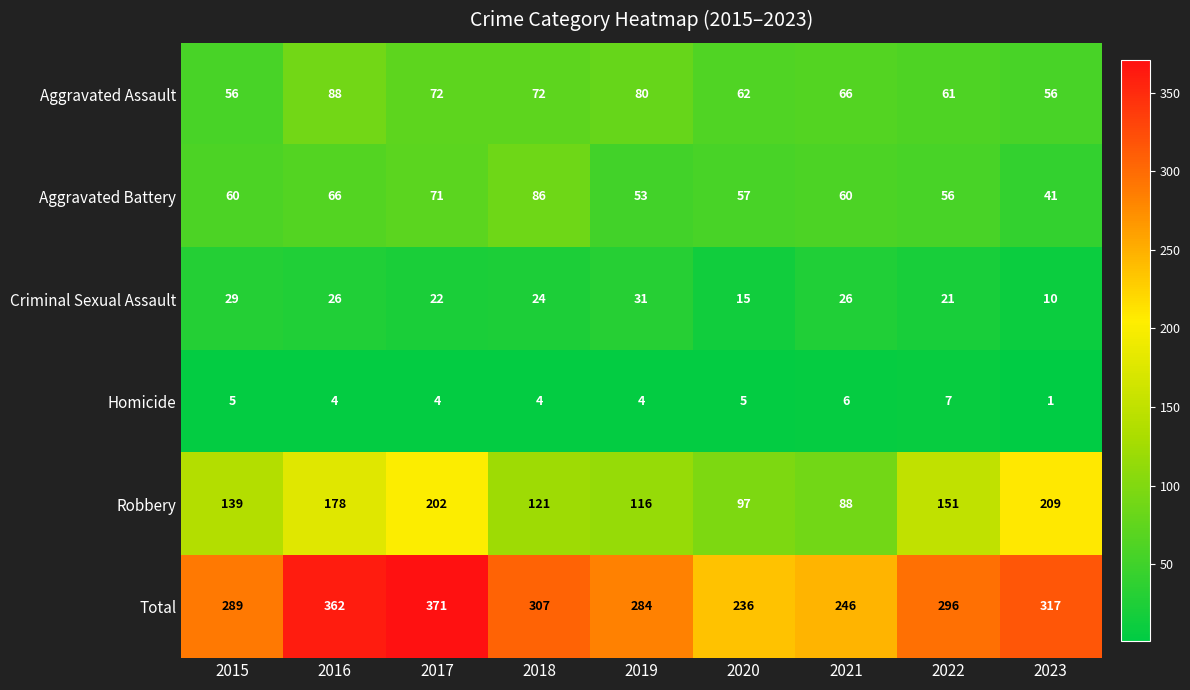

What is the total value across all series at 2021?

492